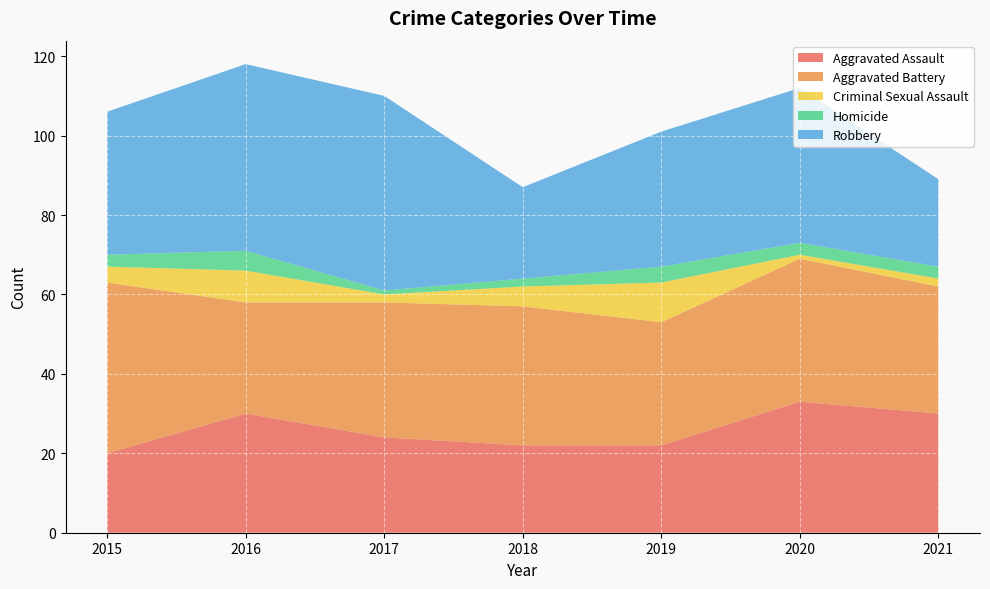

Reading left to right, list all the values displayed in this chart.

Aggravated Assault: 20	30	24	22	22	33	30
Aggravated Battery: 43	28	34	35	31	36	32
Criminal Sexual Assault: 4	8	2	5	10	1	2
Homicide: 3	5	1	2	4	3	3
Robbery: 36	47	49	23	34	39	22